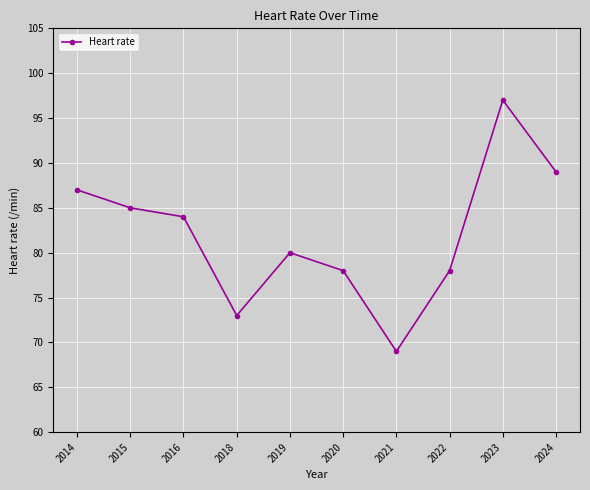

True or false: the data has more than 1 interior local peaks.

True